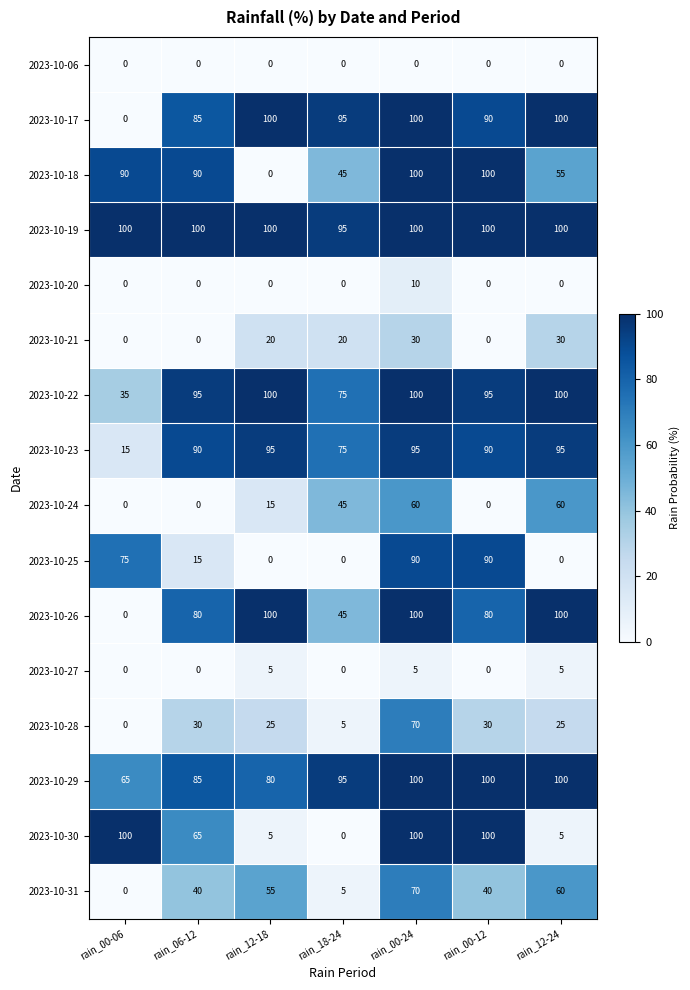

At how many categories does at least one series exceed 83?

7